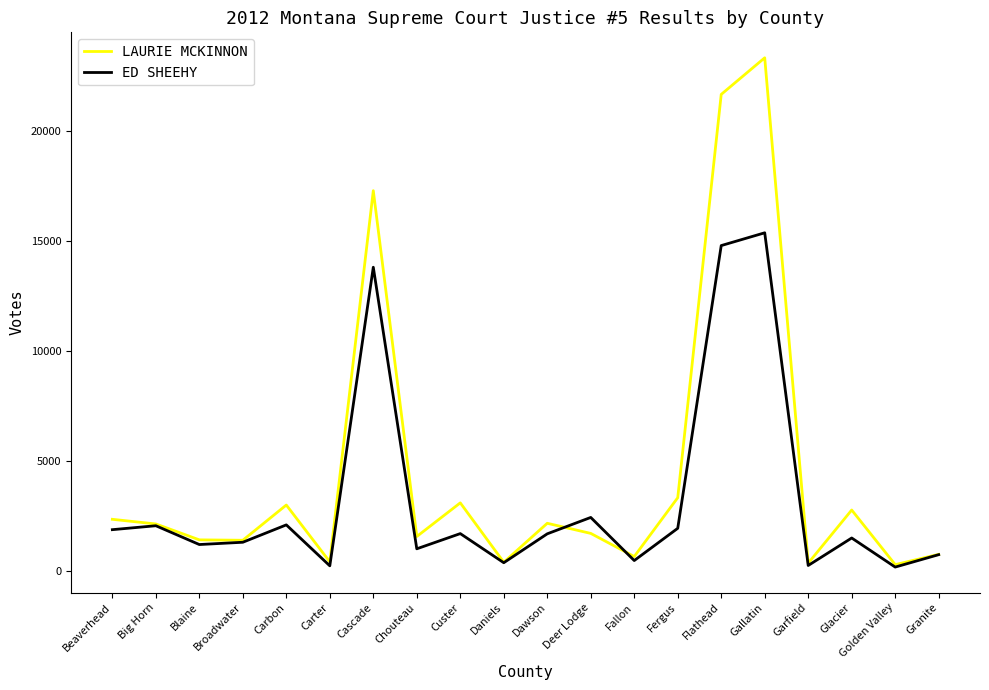

What is the difference between the ED SHEEHY values at Fergus and Chouteau?

933